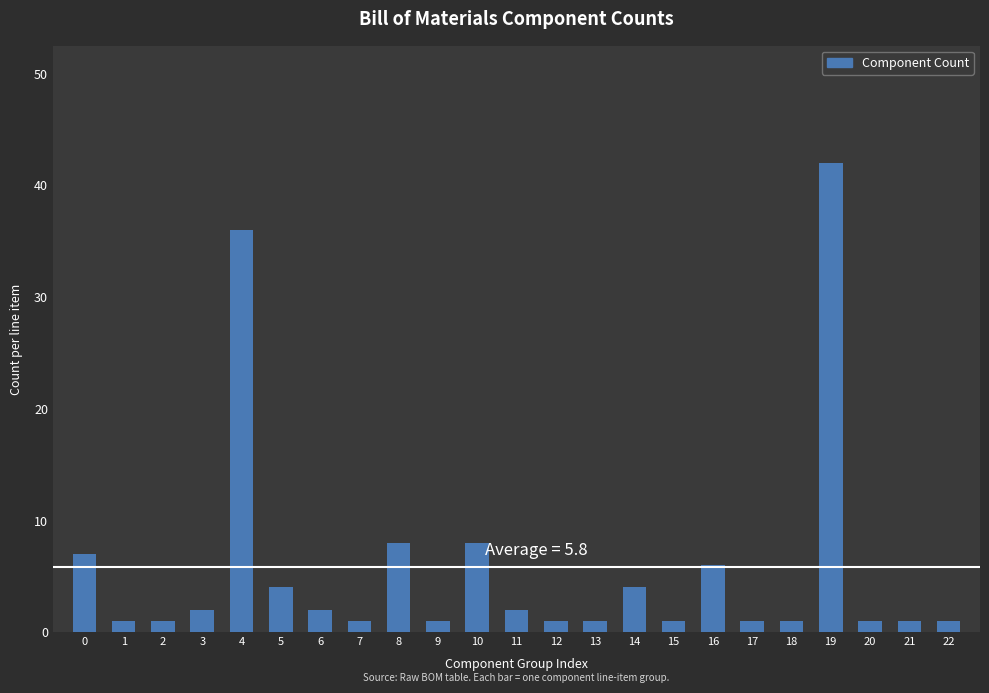

Reading left to right, transcribe all the data shown in this chart.

7	1	1	2	36	4	2	1	8	1	8	2	1	1	4	1	6	1	1	42	1	1	1